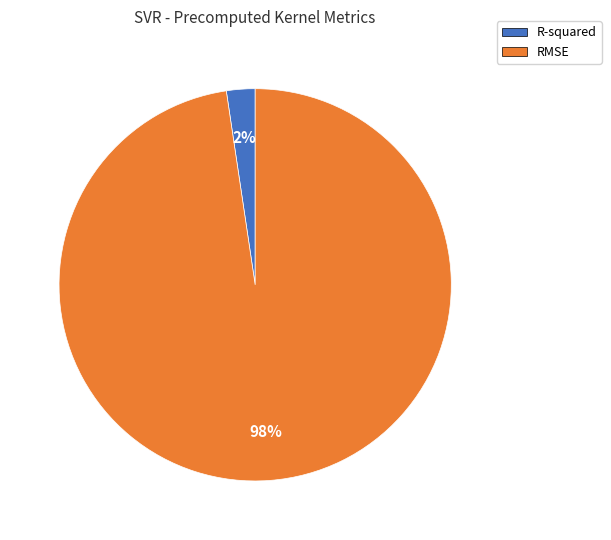

To the nearest percent, what is the average slice percentage?

50%